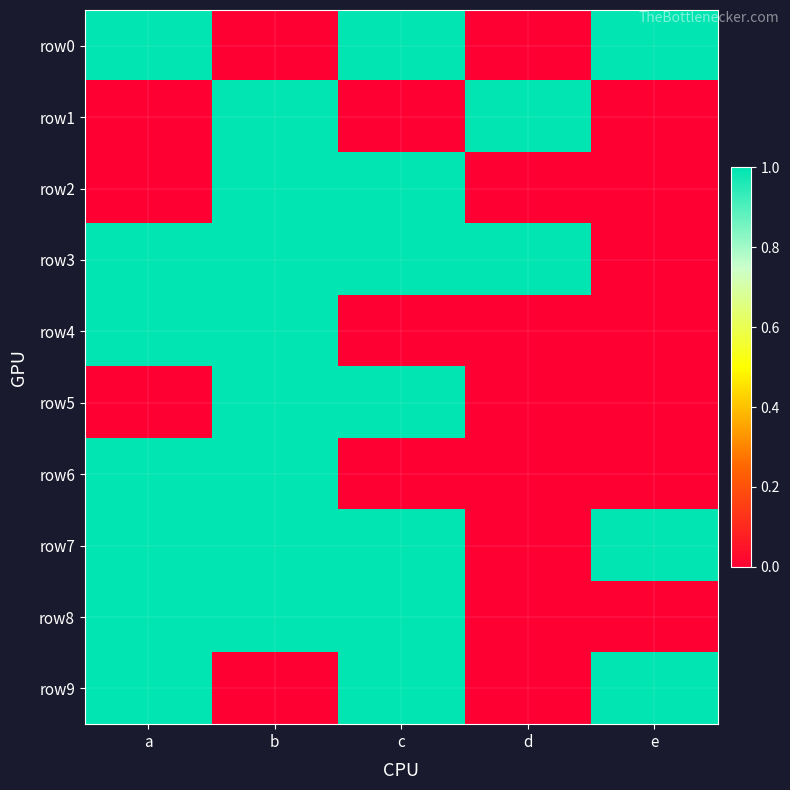

List the series in order of their peak value, highest first.

row0, row1, row2, row3, row4, row5, row6, row7, row8, row9